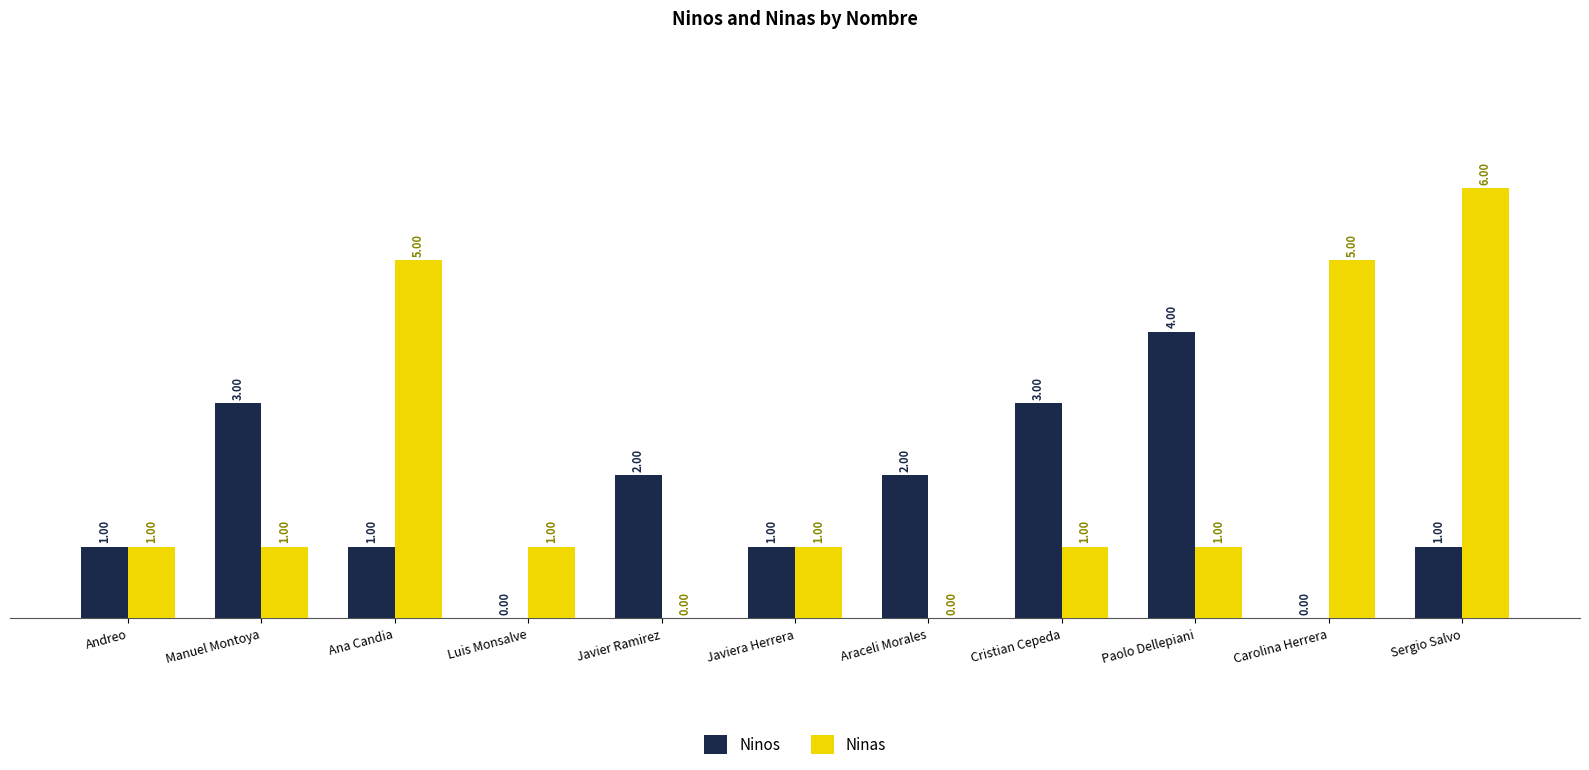

At which label does Ninas reach its peak?

Sergio Salvo